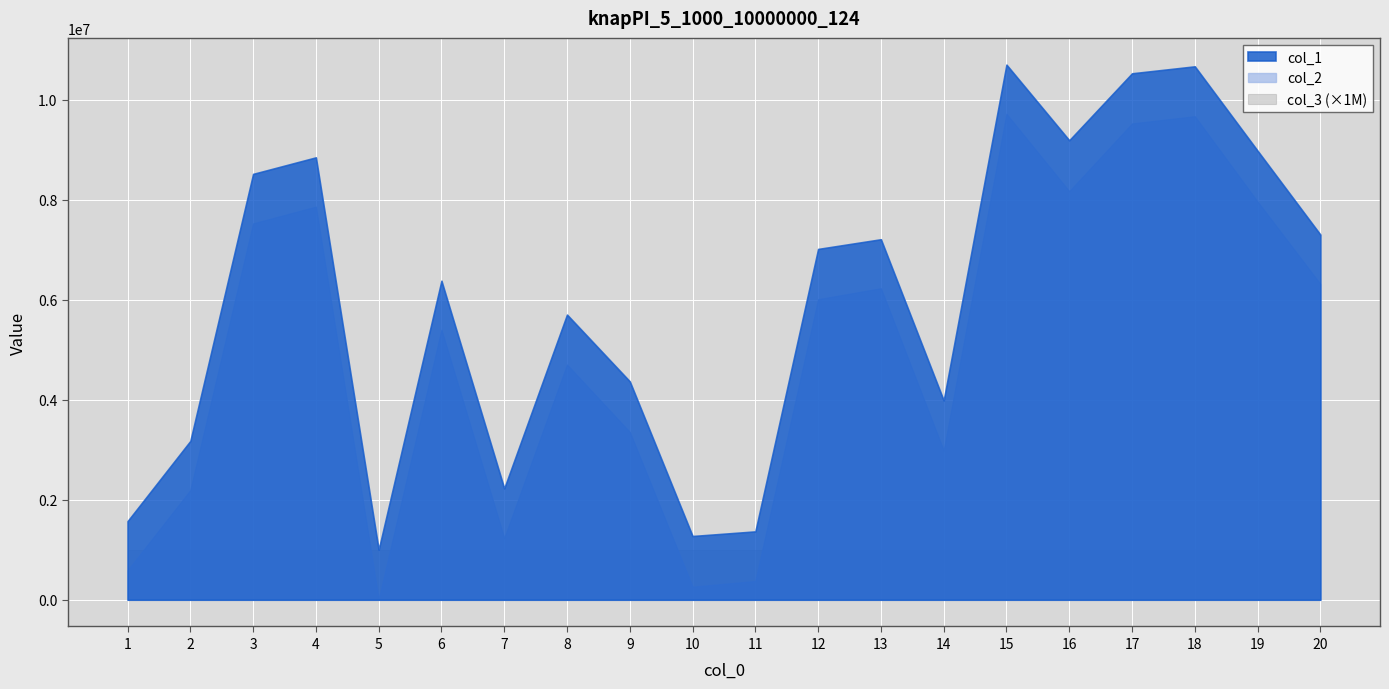

Where do col_2 and col_3 (×1M) first cross each other?

1 and 2